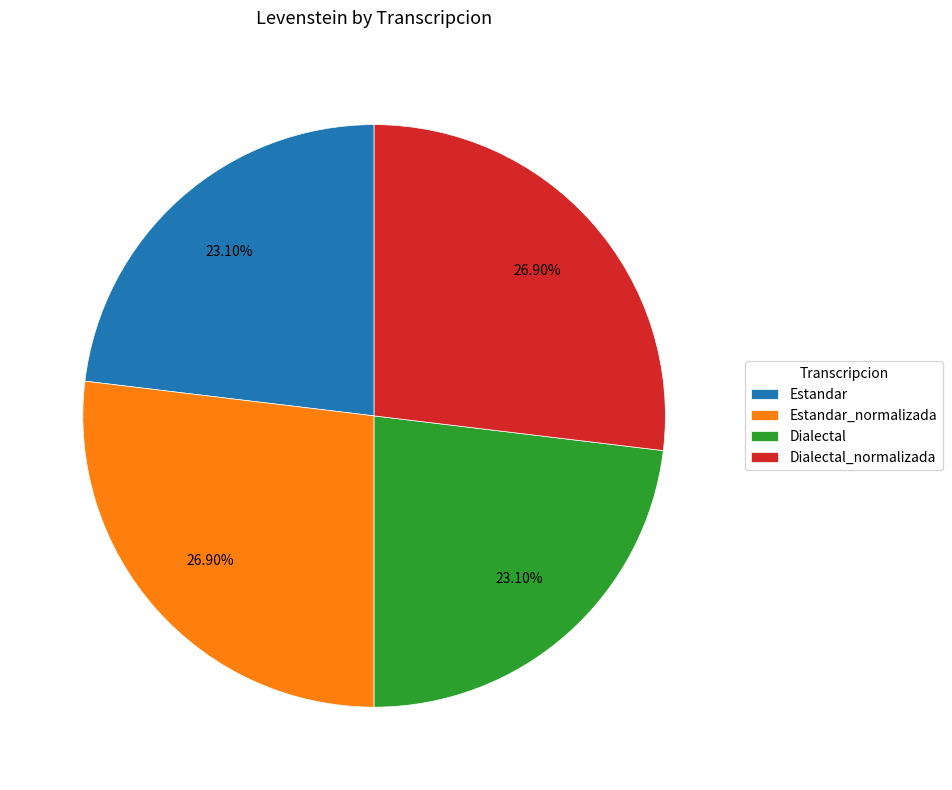

What is the ratio of the value at Dialectal_normalizada to the value at Estandar_normalizada?

1.0